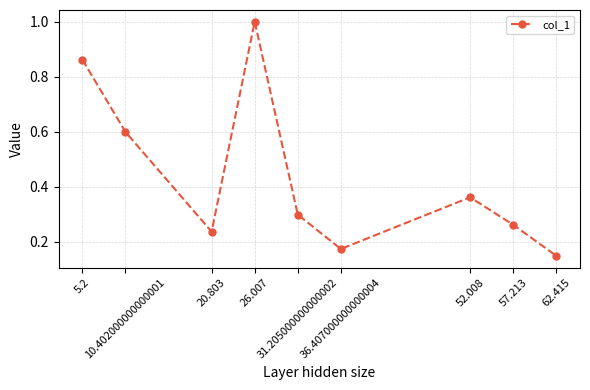

True or false: the data shows 0.3 at 57.213.

True